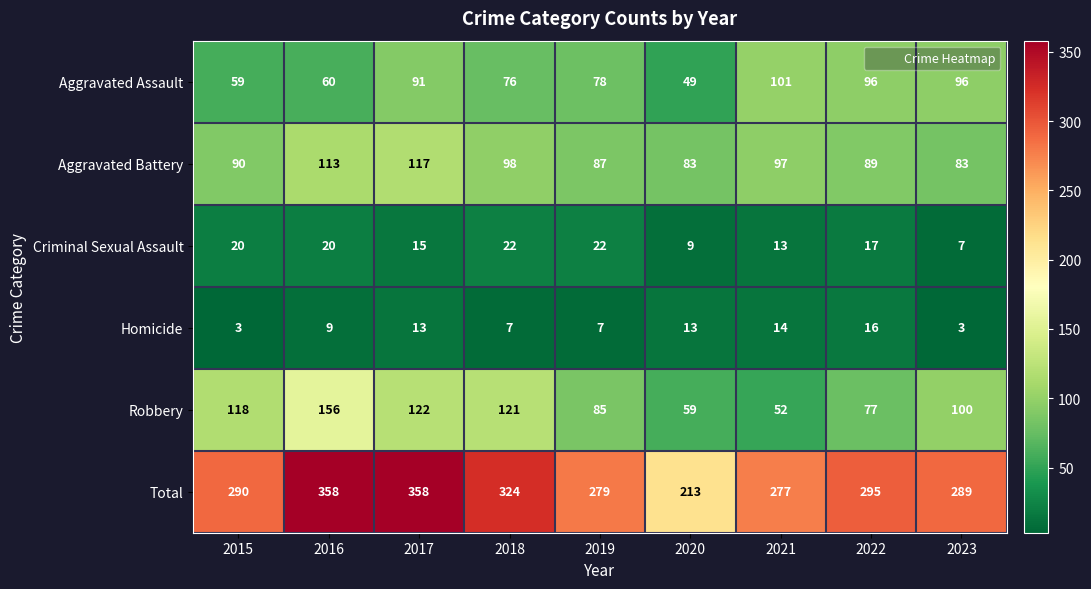

What is the difference between the maximum and second lowest values in the Aggravated Assault series?

42